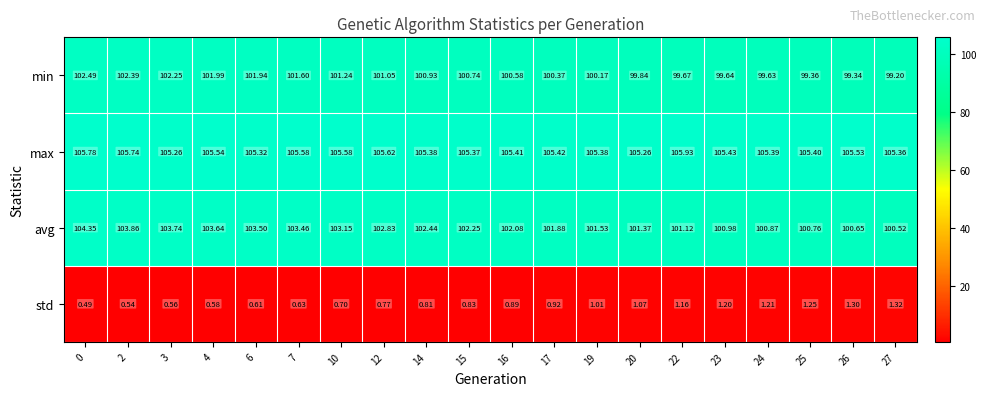

At 15, list the series in order from smallest to largest.

std, min, avg, max